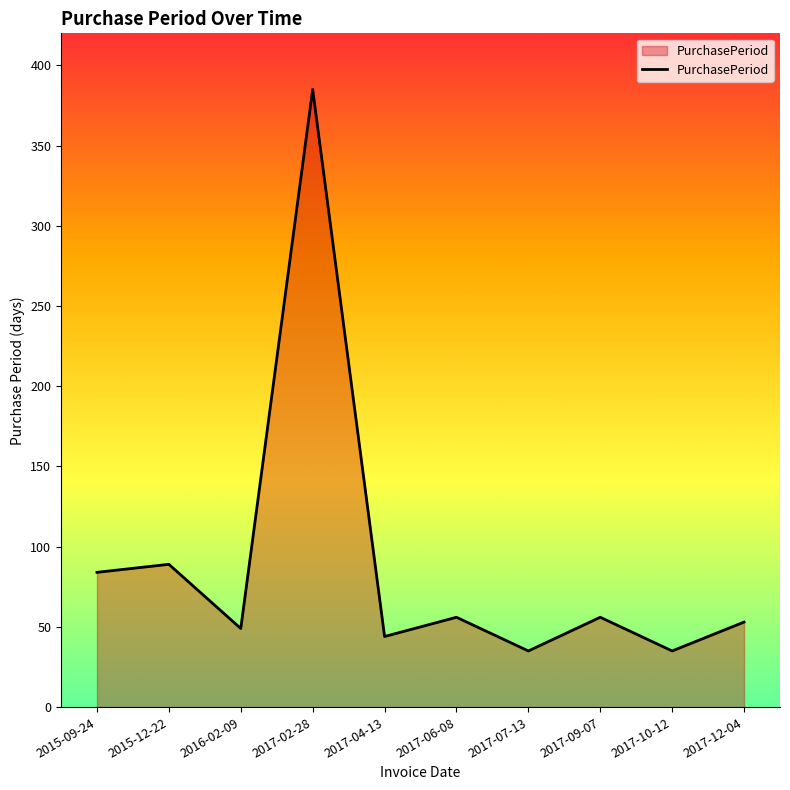

The value at 2017-07-13 is 35. True or false?

True